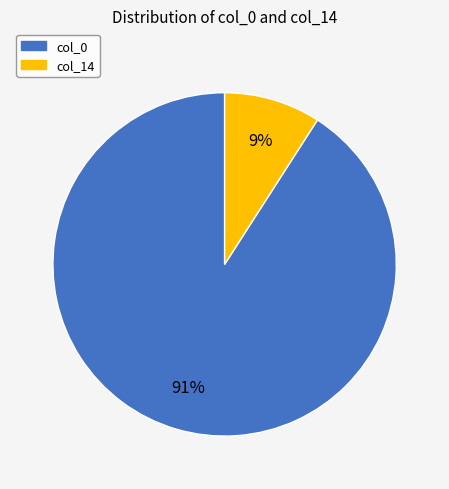

To the nearest percent, what is the combined percentage of col_0 and col_14?

100%